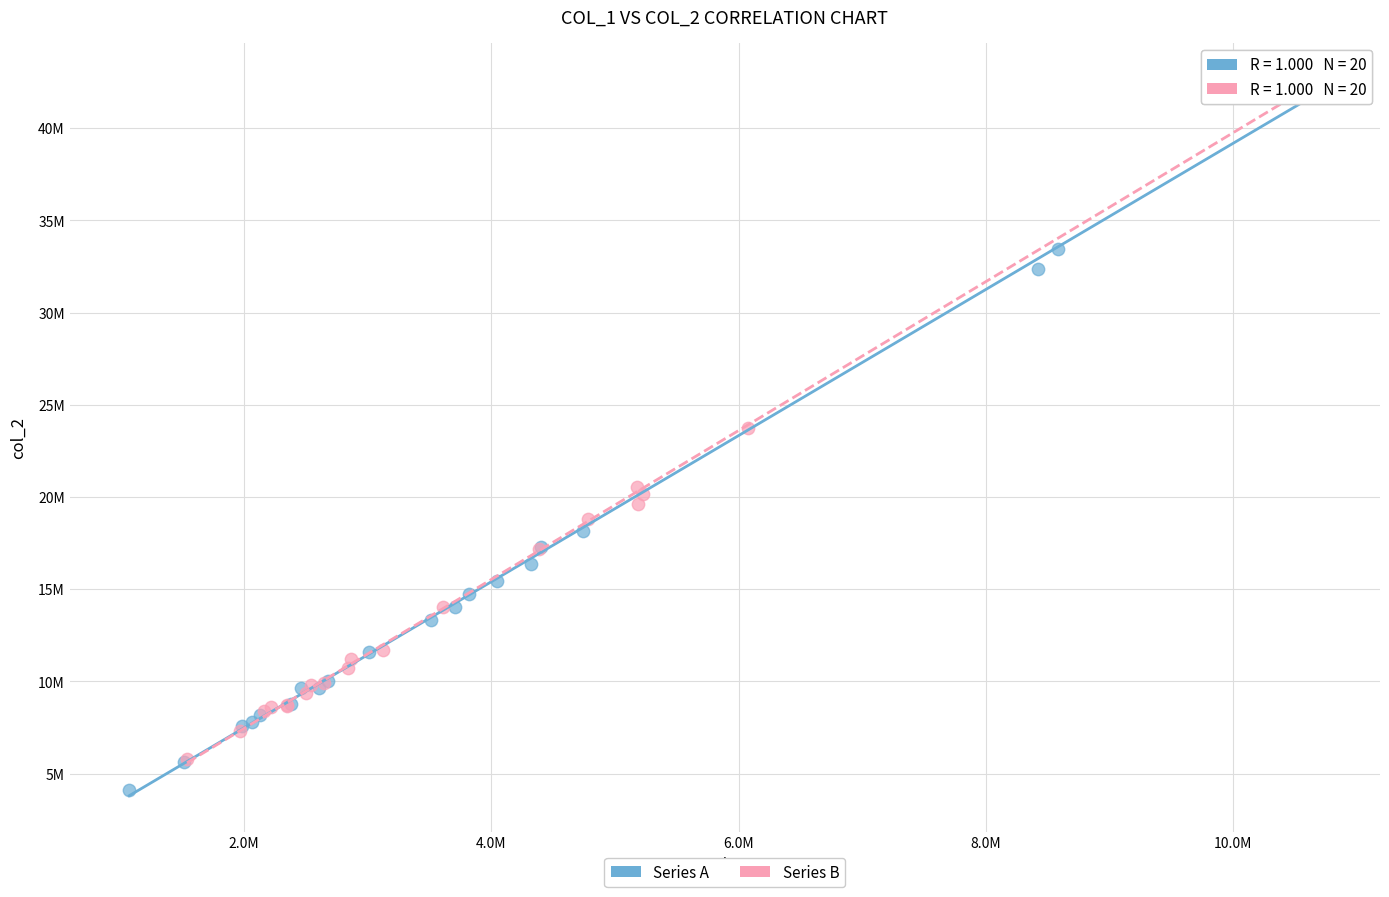

Which series reaches the maximum Y coordinate?

Series A